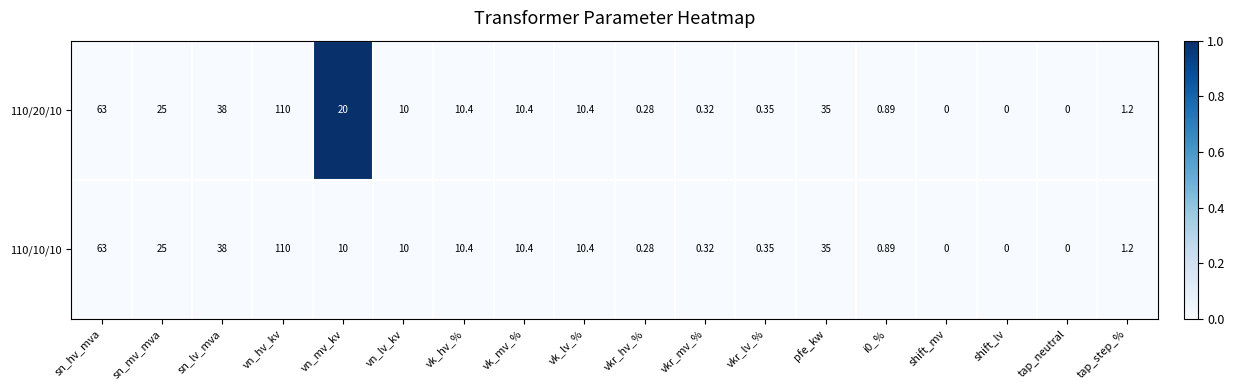

Which category has the highest value across all series?

vn_hv_kv